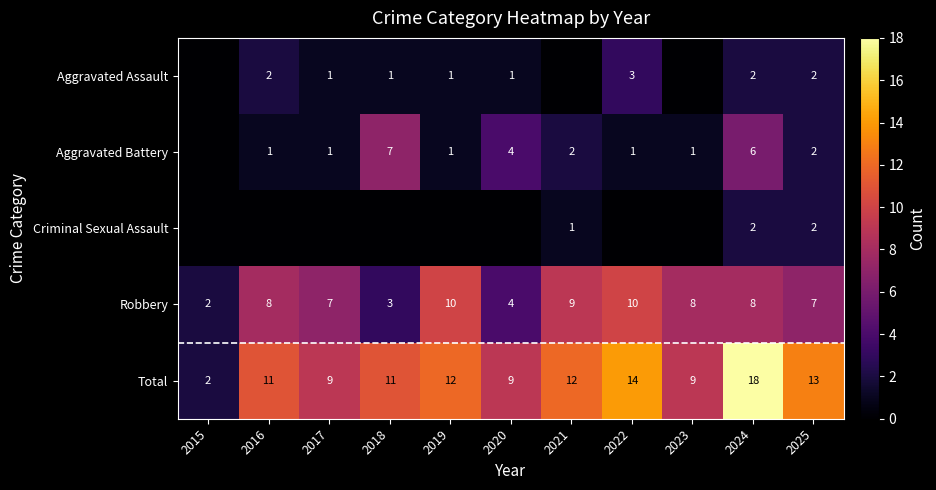

What is the total value across all series at 2019?

24